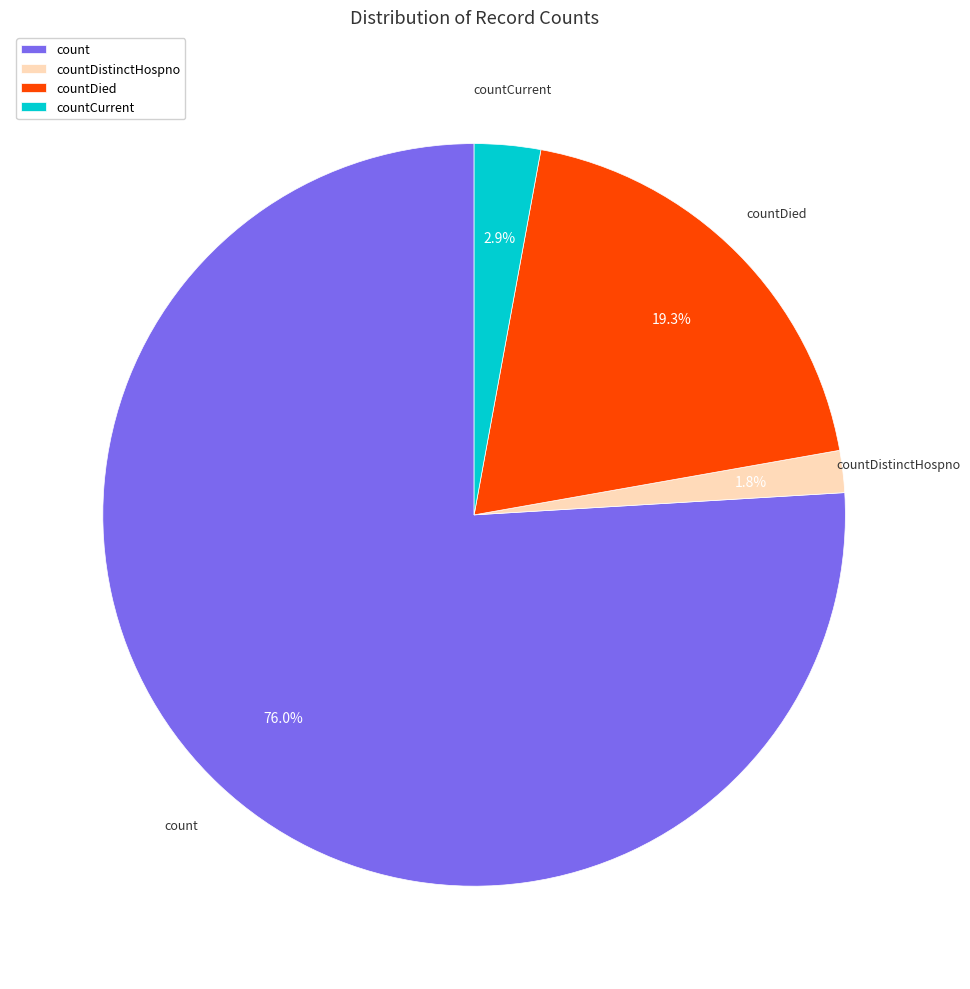

To the nearest percent, what percentage of the pie is count?

76%